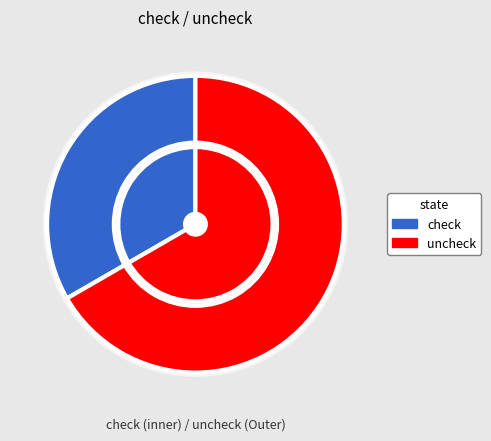

Which category accounts for the majority?

uncheck